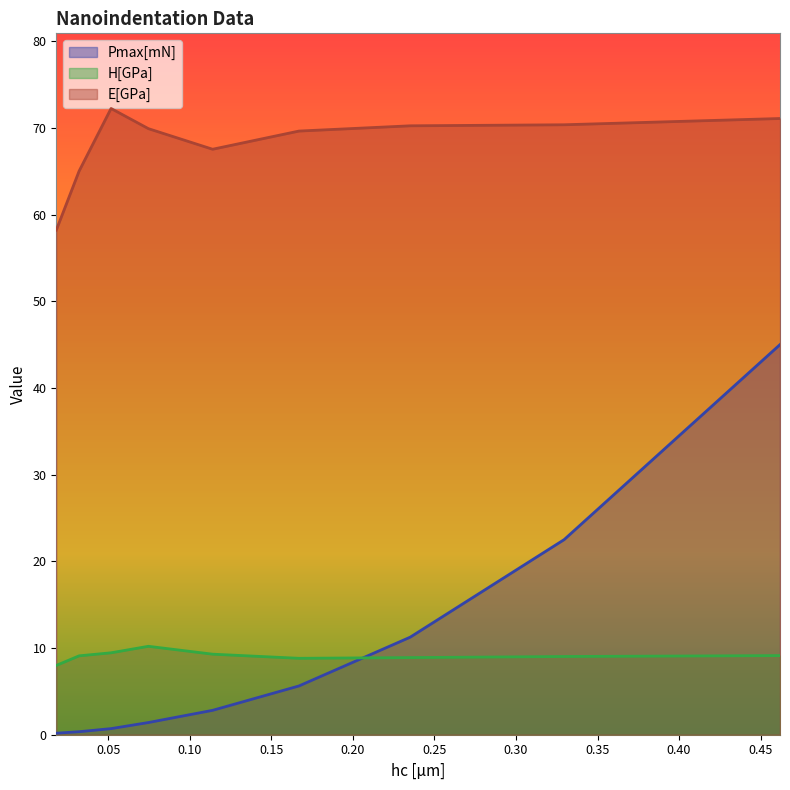

True or false: E[GPa] has a value of 108.1 at 0.2351393615515944.

False